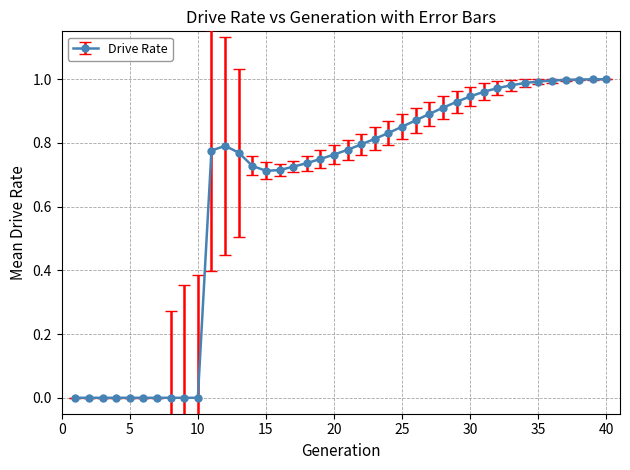

What is the sum of all values?

26.0